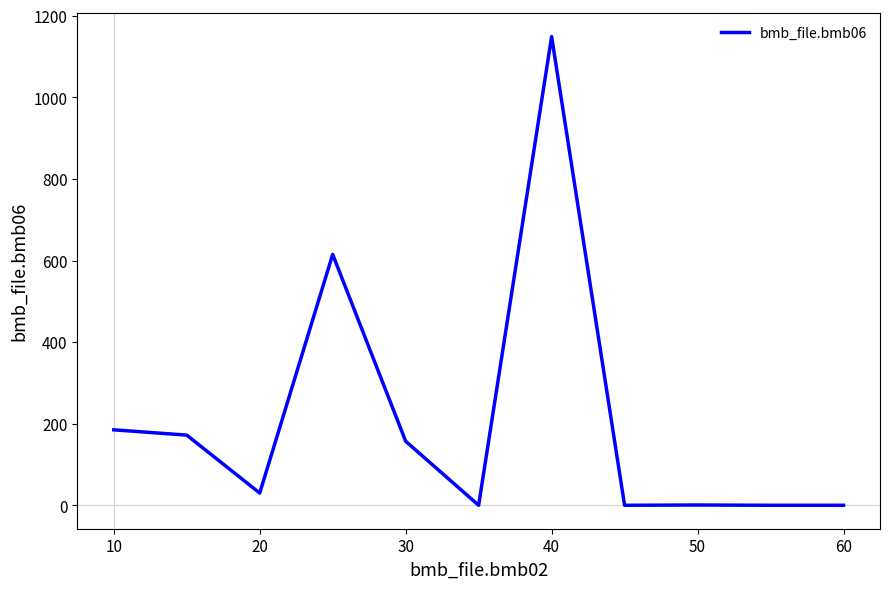

What is the difference between the maximum and minimum values?

1149.0